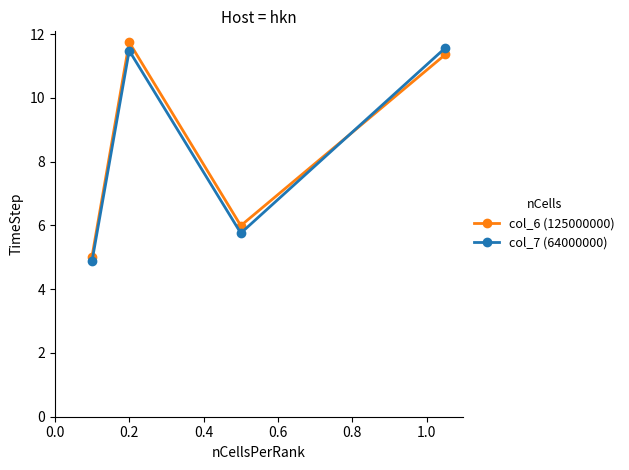

What is the average value of the col_6 (125000000) series?

8.5